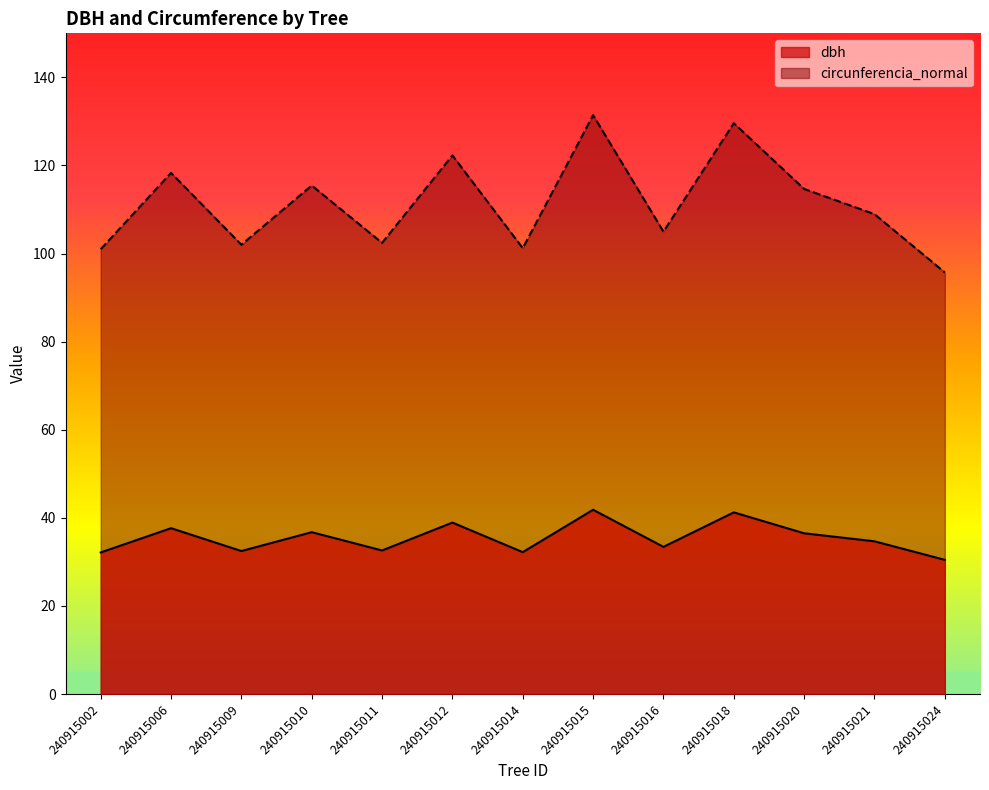

Reading right to left, transcribe all the data shown in this chart.

dbh: 30.5	34.7	36.5	41.2	33.4	41.8	32.2	38.9	32.6	36.8	32.5	37.7	32.1
circunferencia_normal: 95.7	109.0	114.7	129.6	105.0	131.4	101.2	122.3	102.4	115.5	102.0	118.3	101.0